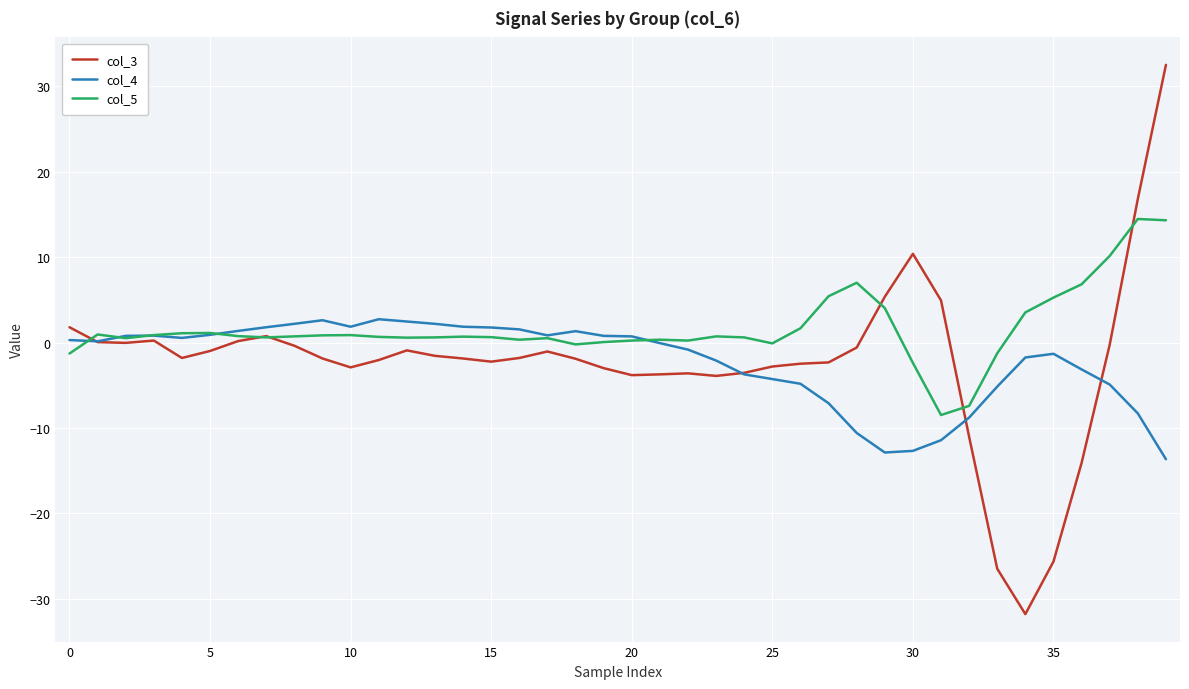

Which series has the widest spread of values?

col_3